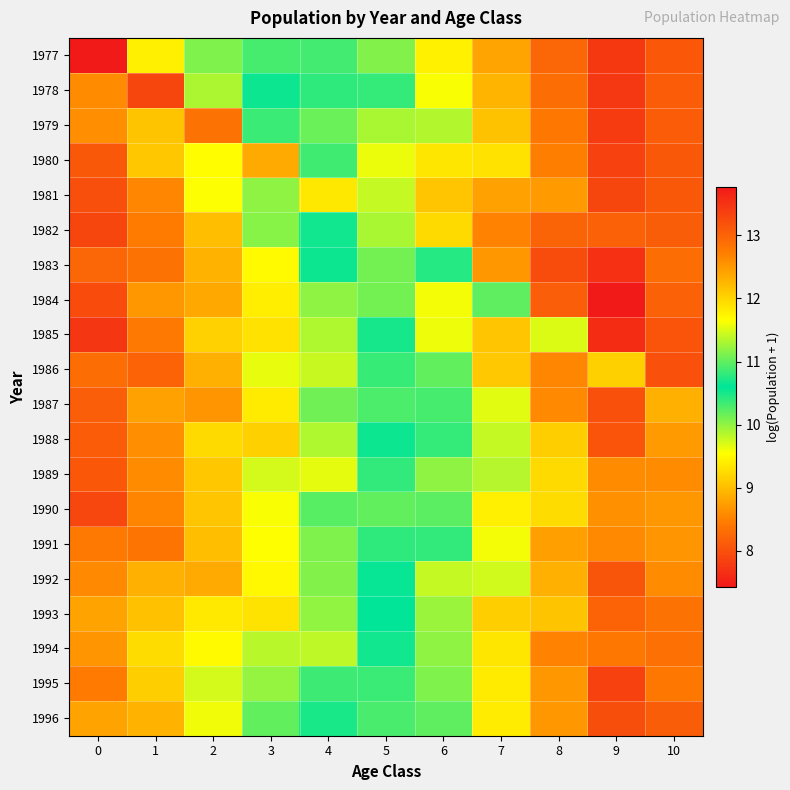

Rank the series by their maximum value, from lowest to highest.

1996, 1993, 1994, 1992, 1995, 1991, 1979, 1983, 1986, 1987, 1988, 1980, 1989, 1981, 1984, 1990, 1982, 1978, 1985, 1977